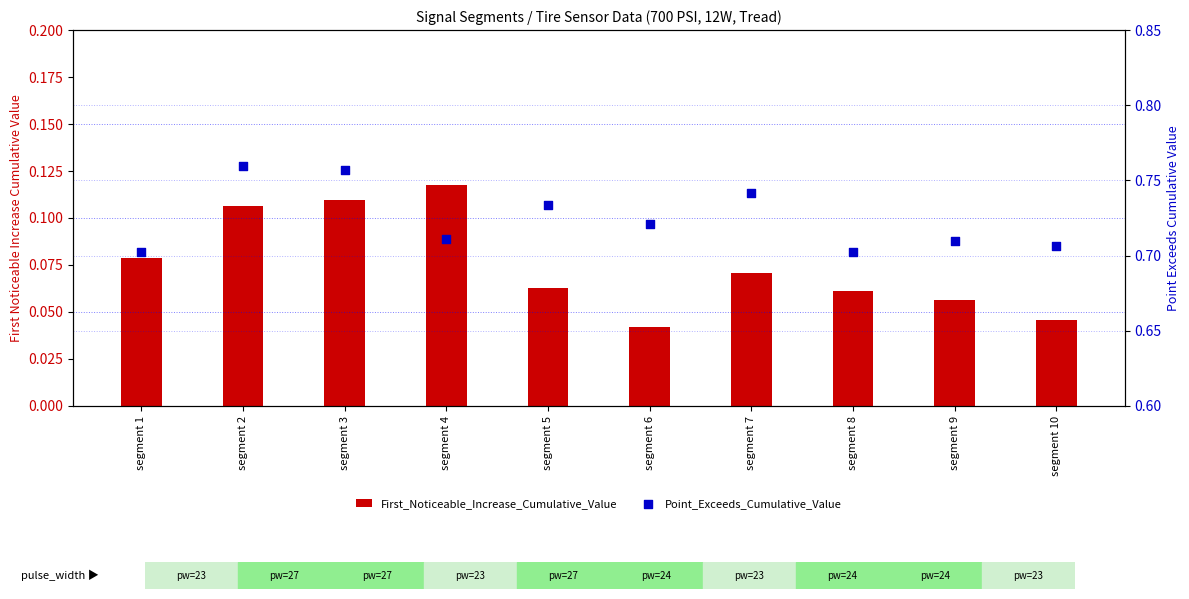

What is the total value across all series at segment 2?

0.9